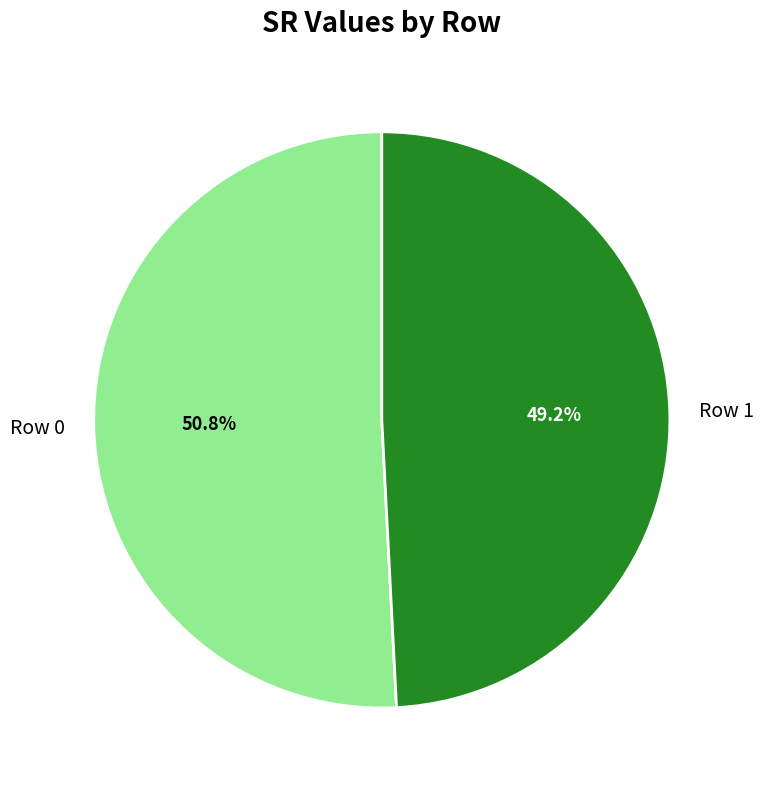

The Row 0 slice represents 51% of the pie. True or false?

True